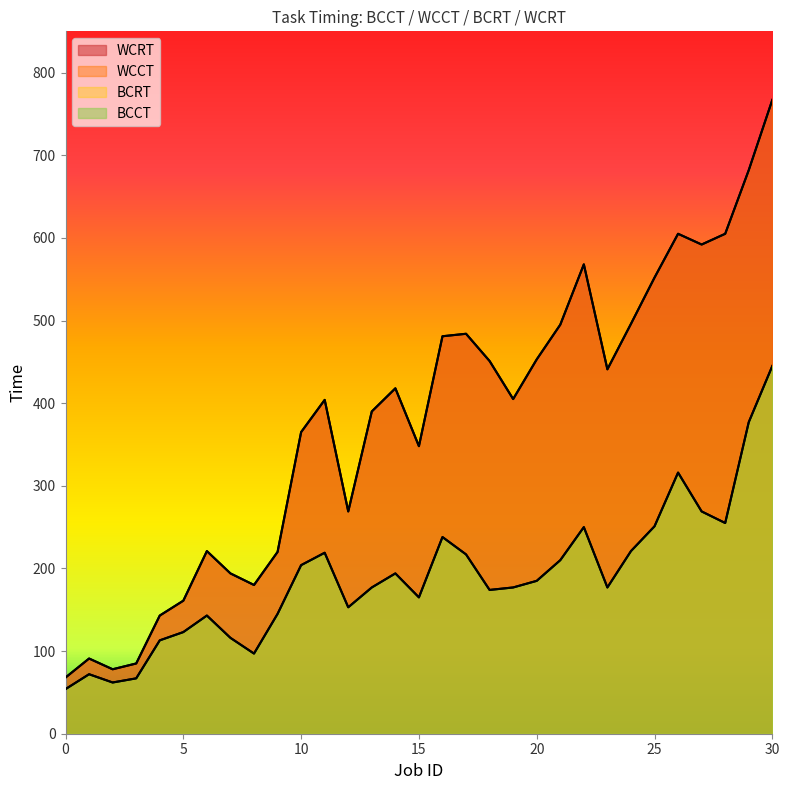

True or false: BCCT and BCRT cross at least once.

False